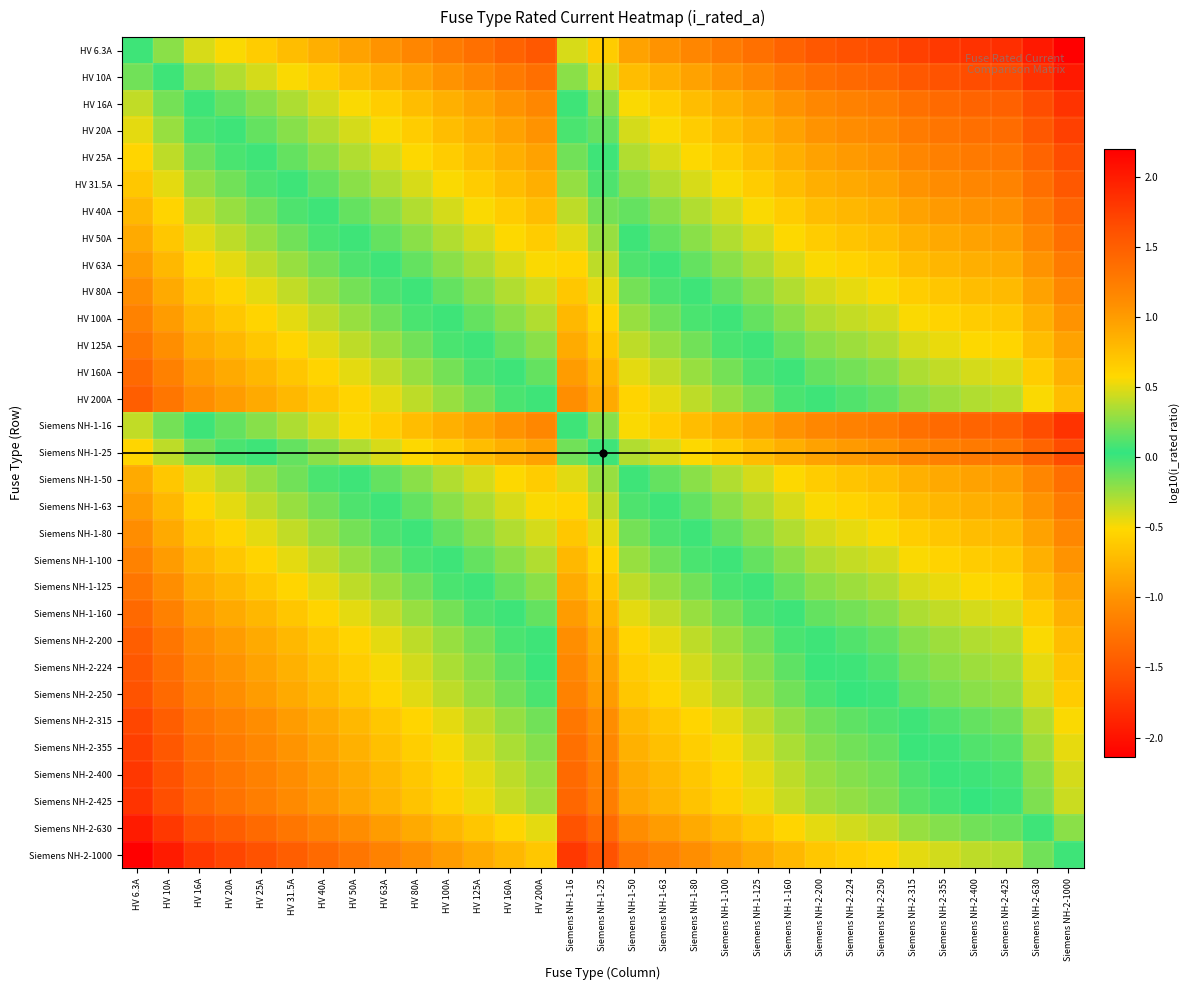

Reading right to left, what are all the values shown in this chart?

HV 6.3A: Siemens NH-2-1000=-2.1	Siemens NH-2-630=-2.0	Siemens NH-2-425=-1.8	Siemens NH-2-400=-1.8	Siemens NH-2-355=-1.7	Siemens NH-2-315=-1.7	Siemens NH-2-250=-1.6	Siemens NH-2-224=-1.5	Siemens NH-2-200=-1.5	Siemens NH-1-160=-1.4	Siemens NH-1-125=-1.3	Siemens NH-1-100=-1.2	Siemens NH-1-80=-1.1	Siemens NH-1-63=-1.0	Siemens NH-1-50=-0.9	Siemens NH-1-25=-0.6	Siemens NH-1-16=-0.4	HV 200A=-1.5	HV 160A=-1.4	HV 125A=-1.3	HV 100A=-1.2	HV 80A=-1.1	HV 63A=-1.0	HV 50A=-0.9	HV 40A=-0.8	HV 31.5A=-0.7	HV 25A=-0.6	HV 20A=-0.5	HV 16A=-0.4	HV 10A=-0.2	HV 6.3A=0.0
HV 10A: Siemens NH-2-1000=-2.0	Siemens NH-2-630=-1.8	Siemens NH-2-425=-1.6	Siemens NH-2-400=-1.6	Siemens NH-2-355=-1.5	Siemens NH-2-315=-1.5	Siemens NH-2-250=-1.4	Siemens NH-2-224=-1.3	Siemens NH-2-200=-1.3	Siemens NH-1-160=-1.2	Siemens NH-1-125=-1.1	Siemens NH-1-100=-1.0	Siemens NH-1-80=-0.9	Siemens NH-1-63=-0.8	Siemens NH-1-50=-0.7	Siemens NH-1-25=-0.4	Siemens NH-1-16=-0.2	HV 200A=-1.3	HV 160A=-1.2	HV 125A=-1.1	HV 100A=-1.0	HV 80A=-0.9	HV 63A=-0.8	HV 50A=-0.7	HV 40A=-0.6	HV 31.5A=-0.5	HV 25A=-0.4	HV 20A=-0.3	HV 16A=-0.2	HV 10A=0.0	HV 6.3A=0.2
HV 16A: Siemens NH-2-1000=-1.8	Siemens NH-2-630=-1.6	Siemens NH-2-425=-1.4	Siemens NH-2-400=-1.4	Siemens NH-2-355=-1.3	Siemens NH-2-315=-1.3	Siemens NH-2-250=-1.2	Siemens NH-2-224=-1.1	Siemens NH-2-200=-1.1	Siemens NH-1-160=-1.0	Siemens NH-1-125=-0.9	Siemens NH-1-100=-0.8	Siemens NH-1-80=-0.7	Siemens NH-1-63=-0.6	Siemens NH-1-50=-0.5	Siemens NH-1-25=-0.2	Siemens NH-1-16=0.0	HV 200A=-1.1	HV 160A=-1.0	HV 125A=-0.9	HV 100A=-0.8	HV 80A=-0.7	HV 63A=-0.6	HV 50A=-0.5	HV 40A=-0.4	HV 31.5A=-0.3	HV 25A=-0.2	HV 20A=-0.1	HV 16A=0.0	HV 10A=0.2	HV 6.3A=0.4
HV 20A: Siemens NH-2-1000=-1.7	Siemens NH-2-630=-1.5	Siemens NH-2-425=-1.3	Siemens NH-2-400=-1.3	Siemens NH-2-355=-1.2	Siemens NH-2-315=-1.2	Siemens NH-2-250=-1.1	Siemens NH-2-224=-1.0	Siemens NH-2-200=-1.0	Siemens NH-1-160=-0.9	Siemens NH-1-125=-0.8	Siemens NH-1-100=-0.7	Siemens NH-1-80=-0.6	Siemens NH-1-63=-0.5	Siemens NH-1-50=-0.4	Siemens NH-1-25=-0.1	Siemens NH-1-16=0.1	HV 200A=-1.0	HV 160A=-0.9	HV 125A=-0.8	HV 100A=-0.7	HV 80A=-0.6	HV 63A=-0.5	HV 50A=-0.4	HV 40A=-0.3	HV 31.5A=-0.2	HV 25A=-0.1	HV 20A=0.0	HV 16A=0.1	HV 10A=0.3	HV 6.3A=0.5
HV 25A: Siemens NH-2-1000=-1.6	Siemens NH-2-630=-1.4	Siemens NH-2-425=-1.2	Siemens NH-2-400=-1.2	Siemens NH-2-355=-1.1	Siemens NH-2-315=-1.1	Siemens NH-2-250=-1.0	Siemens NH-2-224=-0.9	Siemens NH-2-200=-0.9	Siemens NH-1-160=-0.8	Siemens NH-1-125=-0.7	Siemens NH-1-100=-0.6	Siemens NH-1-80=-0.5	Siemens NH-1-63=-0.4	Siemens NH-1-50=-0.3	Siemens NH-1-25=0.0	Siemens NH-1-16=0.2	HV 200A=-0.9	HV 160A=-0.8	HV 125A=-0.7	HV 100A=-0.6	HV 80A=-0.5	HV 63A=-0.4	HV 50A=-0.3	HV 40A=-0.2	HV 31.5A=-0.1	HV 25A=0.0	HV 20A=0.1	HV 16A=0.2	HV 10A=0.4	HV 6.3A=0.6
HV 31.5A: Siemens NH-2-1000=-1.5	Siemens NH-2-630=-1.3	Siemens NH-2-425=-1.1	Siemens NH-2-400=-1.1	Siemens NH-2-355=-1.0	Siemens NH-2-315=-1.0	Siemens NH-2-250=-0.9	Siemens NH-2-224=-0.8	Siemens NH-2-200=-0.8	Siemens NH-1-160=-0.7	Siemens NH-1-125=-0.6	Siemens NH-1-100=-0.5	Siemens NH-1-80=-0.4	Siemens NH-1-63=-0.3	Siemens NH-1-50=-0.2	Siemens NH-1-25=0.1	Siemens NH-1-16=0.3	HV 200A=-0.8	HV 160A=-0.7	HV 125A=-0.6	HV 100A=-0.5	HV 80A=-0.4	HV 63A=-0.3	HV 50A=-0.2	HV 40A=-0.1	HV 31.5A=0.0	HV 25A=0.1	HV 20A=0.2	HV 16A=0.3	HV 10A=0.5	HV 6.3A=0.7
HV 40A: Siemens NH-2-1000=-1.4	Siemens NH-2-630=-1.2	Siemens NH-2-425=-1.0	Siemens NH-2-400=-1.0	Siemens NH-2-355=-0.9	Siemens NH-2-315=-0.9	Siemens NH-2-250=-0.8	Siemens NH-2-224=-0.7	Siemens NH-2-200=-0.7	Siemens NH-1-160=-0.6	Siemens NH-1-125=-0.5	Siemens NH-1-100=-0.4	Siemens NH-1-80=-0.3	Siemens NH-1-63=-0.2	Siemens NH-1-50=-0.1	Siemens NH-1-25=0.2	Siemens NH-1-16=0.4	HV 200A=-0.7	HV 160A=-0.6	HV 125A=-0.5	HV 100A=-0.4	HV 80A=-0.3	HV 63A=-0.2	HV 50A=-0.1	HV 40A=0.0	HV 31.5A=0.1	HV 25A=0.2	HV 20A=0.3	HV 16A=0.4	HV 10A=0.6	HV 6.3A=0.8
HV 50A: Siemens NH-2-1000=-1.3	Siemens NH-2-630=-1.1	Siemens NH-2-425=-0.9	Siemens NH-2-400=-0.9	Siemens NH-2-355=-0.8	Siemens NH-2-315=-0.8	Siemens NH-2-250=-0.7	Siemens NH-2-224=-0.6	Siemens NH-2-200=-0.6	Siemens NH-1-160=-0.5	Siemens NH-1-125=-0.4	Siemens NH-1-100=-0.3	Siemens NH-1-80=-0.2	Siemens NH-1-63=-0.1	Siemens NH-1-50=0.0	Siemens NH-1-25=0.3	Siemens NH-1-16=0.5	HV 200A=-0.6	HV 160A=-0.5	HV 125A=-0.4	HV 100A=-0.3	HV 80A=-0.2	HV 63A=-0.1	HV 50A=0.0	HV 40A=0.1	HV 31.5A=0.2	HV 25A=0.3	HV 20A=0.4	HV 16A=0.5	HV 10A=0.7	HV 6.3A=0.9
HV 63A: Siemens NH-2-1000=-1.2	Siemens NH-2-630=-1.0	Siemens NH-2-425=-0.8	Siemens NH-2-400=-0.8	Siemens NH-2-355=-0.7	Siemens NH-2-315=-0.7	Siemens NH-2-250=-0.6	Siemens NH-2-224=-0.5	Siemens NH-2-200=-0.5	Siemens NH-1-160=-0.4	Siemens NH-1-125=-0.3	Siemens NH-1-100=-0.2	Siemens NH-1-80=-0.1	Siemens NH-1-63=0.0	Siemens NH-1-50=0.1	Siemens NH-1-25=0.4	Siemens NH-1-16=0.6	HV 200A=-0.5	HV 160A=-0.4	HV 125A=-0.3	HV 100A=-0.2	HV 80A=-0.1	HV 63A=0.0	HV 50A=0.1	HV 40A=0.2	HV 31.5A=0.3	HV 25A=0.4	HV 20A=0.5	HV 16A=0.6	HV 10A=0.8	HV 6.3A=1.0
HV 80A: Siemens NH-2-1000=-1.1	Siemens NH-2-630=-0.9	Siemens NH-2-425=-0.7	Siemens NH-2-400=-0.7	Siemens NH-2-355=-0.6	Siemens NH-2-315=-0.6	Siemens NH-2-250=-0.5	Siemens NH-2-224=-0.4	Siemens NH-2-200=-0.4	Siemens NH-1-160=-0.3	Siemens NH-1-125=-0.2	Siemens NH-1-100=-0.1	Siemens NH-1-80=0.0	Siemens NH-1-63=0.1	Siemens NH-1-50=0.2	Siemens NH-1-25=0.5	Siemens NH-1-16=0.7	HV 200A=-0.4	HV 160A=-0.3	HV 125A=-0.2	HV 100A=-0.1	HV 80A=0.0	HV 63A=0.1	HV 50A=0.2	HV 40A=0.3	HV 31.5A=0.4	HV 25A=0.5	HV 20A=0.6	HV 16A=0.7	HV 10A=0.9	HV 6.3A=1.1
HV 100A: Siemens NH-2-1000=-1.0	Siemens NH-2-630=-0.8	Siemens NH-2-425=-0.6	Siemens NH-2-400=-0.6	Siemens NH-2-355=-0.5	Siemens NH-2-315=-0.5	Siemens NH-2-250=-0.4	Siemens NH-2-224=-0.3	Siemens NH-2-200=-0.3	Siemens NH-1-160=-0.2	Siemens NH-1-125=-0.1	Siemens NH-1-100=0.0	Siemens NH-1-80=0.1	Siemens NH-1-63=0.2	Siemens NH-1-50=0.3	Siemens NH-1-25=0.6	Siemens NH-1-16=0.8	HV 200A=-0.3	HV 160A=-0.2	HV 125A=-0.1	HV 100A=0.0	HV 80A=0.1	HV 63A=0.2	HV 50A=0.3	HV 40A=0.4	HV 31.5A=0.5	HV 25A=0.6	HV 20A=0.7	HV 16A=0.8	HV 10A=1.0	HV 6.3A=1.2
HV 125A: Siemens NH-2-1000=-0.9	Siemens NH-2-630=-0.7	Siemens NH-2-425=-0.5	Siemens NH-2-400=-0.5	Siemens NH-2-355=-0.5	Siemens NH-2-315=-0.4	Siemens NH-2-250=-0.3	Siemens NH-2-224=-0.3	Siemens NH-2-200=-0.2	Siemens NH-1-160=-0.1	Siemens NH-1-125=0.0	Siemens NH-1-100=0.1	Siemens NH-1-80=0.2	Siemens NH-1-63=0.3	Siemens NH-1-50=0.4	Siemens NH-1-25=0.7	Siemens NH-1-16=0.9	HV 200A=-0.2	HV 160A=-0.1	HV 125A=0.0	HV 100A=0.1	HV 80A=0.2	HV 63A=0.3	HV 50A=0.4	HV 40A=0.5	HV 31.5A=0.6	HV 25A=0.7	HV 20A=0.8	HV 16A=0.9	HV 10A=1.1	HV 6.3A=1.3
HV 160A: Siemens NH-2-1000=-0.8	Siemens NH-2-630=-0.6	Siemens NH-2-425=-0.4	Siemens NH-2-400=-0.4	Siemens NH-2-355=-0.3	Siemens NH-2-315=-0.3	Siemens NH-2-250=-0.2	Siemens NH-2-224=-0.1	Siemens NH-2-200=-0.1	Siemens NH-1-160=0.0	Siemens NH-1-125=0.1	Siemens NH-1-100=0.2	Siemens NH-1-80=0.3	Siemens NH-1-63=0.4	Siemens NH-1-50=0.5	Siemens NH-1-25=0.8	Siemens NH-1-16=1.0	HV 200A=-0.1	HV 160A=0.0	HV 125A=0.1	HV 100A=0.2	HV 80A=0.3	HV 63A=0.4	HV 50A=0.5	HV 40A=0.6	HV 31.5A=0.7	HV 25A=0.8	HV 20A=0.9	HV 16A=1.0	HV 10A=1.2	HV 6.3A=1.4
HV 200A: Siemens NH-2-1000=-0.7	Siemens NH-2-630=-0.5	Siemens NH-2-425=-0.3	Siemens NH-2-400=-0.3	Siemens NH-2-355=-0.2	Siemens NH-2-315=-0.2	Siemens NH-2-250=-0.1	Siemens NH-2-224=-0.0	Siemens NH-2-200=0.0	Siemens NH-1-160=0.1	Siemens NH-1-125=0.2	Siemens NH-1-100=0.3	Siemens NH-1-80=0.4	Siemens NH-1-63=0.5	Siemens NH-1-50=0.6	Siemens NH-1-25=0.9	Siemens NH-1-16=1.1	HV 200A=0.0	HV 160A=0.1	HV 125A=0.2	HV 100A=0.3	HV 80A=0.4	HV 63A=0.5	HV 50A=0.6	HV 40A=0.7	HV 31.5A=0.8	HV 25A=0.9	HV 20A=1.0	HV 16A=1.1	HV 10A=1.3	HV 6.3A=1.5
Siemens NH-1-16: Siemens NH-2-1000=-1.8	Siemens NH-2-630=-1.6	Siemens NH-2-425=-1.4	Siemens NH-2-400=-1.4	Siemens NH-2-355=-1.3	Siemens NH-2-315=-1.3	Siemens NH-2-250=-1.2	Siemens NH-2-224=-1.1	Siemens NH-2-200=-1.1	Siemens NH-1-160=-1.0	Siemens NH-1-125=-0.9	Siemens NH-1-100=-0.8	Siemens NH-1-80=-0.7	Siemens NH-1-63=-0.6	Siemens NH-1-50=-0.5	Siemens NH-1-25=-0.2	Siemens NH-1-16=0.0	HV 200A=-1.1	HV 160A=-1.0	HV 125A=-0.9	HV 100A=-0.8	HV 80A=-0.7	HV 63A=-0.6	HV 50A=-0.5	HV 40A=-0.4	HV 31.5A=-0.3	HV 25A=-0.2	HV 20A=-0.1	HV 16A=0.0	HV 10A=0.2	HV 6.3A=0.4
Siemens NH-1-25: Siemens NH-2-1000=-1.6	Siemens NH-2-630=-1.4	Siemens NH-2-425=-1.2	Siemens NH-2-400=-1.2	Siemens NH-2-355=-1.1	Siemens NH-2-315=-1.1	Siemens NH-2-250=-1.0	Siemens NH-2-224=-0.9	Siemens NH-2-200=-0.9	Siemens NH-1-160=-0.8	Siemens NH-1-125=-0.7	Siemens NH-1-100=-0.6	Siemens NH-1-80=-0.5	Siemens NH-1-63=-0.4	Siemens NH-1-50=-0.3	Siemens NH-1-25=0.0	Siemens NH-1-16=0.2	HV 200A=-0.9	HV 160A=-0.8	HV 125A=-0.7	HV 100A=-0.6	HV 80A=-0.5	HV 63A=-0.4	HV 50A=-0.3	HV 40A=-0.2	HV 31.5A=-0.1	HV 25A=0.0	HV 20A=0.1	HV 16A=0.2	HV 10A=0.4	HV 6.3A=0.6
Siemens NH-1-50: Siemens NH-2-1000=-1.3	Siemens NH-2-630=-1.1	Siemens NH-2-425=-0.9	Siemens NH-2-400=-0.9	Siemens NH-2-355=-0.8	Siemens NH-2-315=-0.8	Siemens NH-2-250=-0.7	Siemens NH-2-224=-0.6	Siemens NH-2-200=-0.6	Siemens NH-1-160=-0.5	Siemens NH-1-125=-0.4	Siemens NH-1-100=-0.3	Siemens NH-1-80=-0.2	Siemens NH-1-63=-0.1	Siemens NH-1-50=0.0	Siemens NH-1-25=0.3	Siemens NH-1-16=0.5	HV 200A=-0.6	HV 160A=-0.5	HV 125A=-0.4	HV 100A=-0.3	HV 80A=-0.2	HV 63A=-0.1	HV 50A=0.0	HV 40A=0.1	HV 31.5A=0.2	HV 25A=0.3	HV 20A=0.4	HV 16A=0.5	HV 10A=0.7	HV 6.3A=0.9
Siemens NH-1-63: Siemens NH-2-1000=-1.2	Siemens NH-2-630=-1.0	Siemens NH-2-425=-0.8	Siemens NH-2-400=-0.8	Siemens NH-2-355=-0.7	Siemens NH-2-315=-0.7	Siemens NH-2-250=-0.6	Siemens NH-2-224=-0.5	Siemens NH-2-200=-0.5	Siemens NH-1-160=-0.4	Siemens NH-1-125=-0.3	Siemens NH-1-100=-0.2	Siemens NH-1-80=-0.1	Siemens NH-1-63=0.0	Siemens NH-1-50=0.1	Siemens NH-1-25=0.4	Siemens NH-1-16=0.6	HV 200A=-0.5	HV 160A=-0.4	HV 125A=-0.3	HV 100A=-0.2	HV 80A=-0.1	HV 63A=0.0	HV 50A=0.1	HV 40A=0.2	HV 31.5A=0.3	HV 25A=0.4	HV 20A=0.5	HV 16A=0.6	HV 10A=0.8	HV 6.3A=1.0
Siemens NH-1-80: Siemens NH-2-1000=-1.1	Siemens NH-2-630=-0.9	Siemens NH-2-425=-0.7	Siemens NH-2-400=-0.7	Siemens NH-2-355=-0.6	Siemens NH-2-315=-0.6	Siemens NH-2-250=-0.5	Siemens NH-2-224=-0.4	Siemens NH-2-200=-0.4	Siemens NH-1-160=-0.3	Siemens NH-1-125=-0.2	Siemens NH-1-100=-0.1	Siemens NH-1-80=0.0	Siemens NH-1-63=0.1	Siemens NH-1-50=0.2	Siemens NH-1-25=0.5	Siemens NH-1-16=0.7	HV 200A=-0.4	HV 160A=-0.3	HV 125A=-0.2	HV 100A=-0.1	HV 80A=0.0	HV 63A=0.1	HV 50A=0.2	HV 40A=0.3	HV 31.5A=0.4	HV 25A=0.5	HV 20A=0.6	HV 16A=0.7	HV 10A=0.9	HV 6.3A=1.1
Siemens NH-1-100: Siemens NH-2-1000=-1.0	Siemens NH-2-630=-0.8	Siemens NH-2-425=-0.6	Siemens NH-2-400=-0.6	Siemens NH-2-355=-0.5	Siemens NH-2-315=-0.5	Siemens NH-2-250=-0.4	Siemens NH-2-224=-0.3	Siemens NH-2-200=-0.3	Siemens NH-1-160=-0.2	Siemens NH-1-125=-0.1	Siemens NH-1-100=0.0	Siemens NH-1-80=0.1	Siemens NH-1-63=0.2	Siemens NH-1-50=0.3	Siemens NH-1-25=0.6	Siemens NH-1-16=0.8	HV 200A=-0.3	HV 160A=-0.2	HV 125A=-0.1	HV 100A=0.0	HV 80A=0.1	HV 63A=0.2	HV 50A=0.3	HV 40A=0.4	HV 31.5A=0.5	HV 25A=0.6	HV 20A=0.7	HV 16A=0.8	HV 10A=1.0	HV 6.3A=1.2
Siemens NH-1-125: Siemens NH-2-1000=-0.9	Siemens NH-2-630=-0.7	Siemens NH-2-425=-0.5	Siemens NH-2-400=-0.5	Siemens NH-2-355=-0.5	Siemens NH-2-315=-0.4	Siemens NH-2-250=-0.3	Siemens NH-2-224=-0.3	Siemens NH-2-200=-0.2	Siemens NH-1-160=-0.1	Siemens NH-1-125=0.0	Siemens NH-1-100=0.1	Siemens NH-1-80=0.2	Siemens NH-1-63=0.3	Siemens NH-1-50=0.4	Siemens NH-1-25=0.7	Siemens NH-1-16=0.9	HV 200A=-0.2	HV 160A=-0.1	HV 125A=0.0	HV 100A=0.1	HV 80A=0.2	HV 63A=0.3	HV 50A=0.4	HV 40A=0.5	HV 31.5A=0.6	HV 25A=0.7	HV 20A=0.8	HV 16A=0.9	HV 10A=1.1	HV 6.3A=1.3
Siemens NH-1-160: Siemens NH-2-1000=-0.8	Siemens NH-2-630=-0.6	Siemens NH-2-425=-0.4	Siemens NH-2-400=-0.4	Siemens NH-2-355=-0.3	Siemens NH-2-315=-0.3	Siemens NH-2-250=-0.2	Siemens NH-2-224=-0.1	Siemens NH-2-200=-0.1	Siemens NH-1-160=0.0	Siemens NH-1-125=0.1	Siemens NH-1-100=0.2	Siemens NH-1-80=0.3	Siemens NH-1-63=0.4	Siemens NH-1-50=0.5	Siemens NH-1-25=0.8	Siemens NH-1-16=1.0	HV 200A=-0.1	HV 160A=0.0	HV 125A=0.1	HV 100A=0.2	HV 80A=0.3	HV 63A=0.4	HV 50A=0.5	HV 40A=0.6	HV 31.5A=0.7	HV 25A=0.8	HV 20A=0.9	HV 16A=1.0	HV 10A=1.2	HV 6.3A=1.4
Siemens NH-2-200: Siemens NH-2-1000=-0.7	Siemens NH-2-630=-0.5	Siemens NH-2-425=-0.3	Siemens NH-2-400=-0.3	Siemens NH-2-355=-0.2	Siemens NH-2-315=-0.2	Siemens NH-2-250=-0.1	Siemens NH-2-224=-0.0	Siemens NH-2-200=0.0	Siemens NH-1-160=0.1	Siemens NH-1-125=0.2	Siemens NH-1-100=0.3	Siemens NH-1-80=0.4	Siemens NH-1-63=0.5	Siemens NH-1-50=0.6	Siemens NH-1-25=0.9	Siemens NH-1-16=1.1	HV 200A=0.0	HV 160A=0.1	HV 125A=0.2	HV 100A=0.3	HV 80A=0.4	HV 63A=0.5	HV 50A=0.6	HV 40A=0.7	HV 31.5A=0.8	HV 25A=0.9	HV 20A=1.0	HV 16A=1.1	HV 10A=1.3	HV 6.3A=1.5
Siemens NH-2-224: Siemens NH-2-1000=-0.6	Siemens NH-2-630=-0.4	Siemens NH-2-425=-0.3	Siemens NH-2-400=-0.3	Siemens NH-2-355=-0.2	Siemens NH-2-315=-0.1	Siemens NH-2-250=-0.0	Siemens NH-2-224=0.0	Siemens NH-2-200=0.0	Siemens NH-1-160=0.1	Siemens NH-1-125=0.3	Siemens NH-1-100=0.4	Siemens NH-1-80=0.4	Siemens NH-1-63=0.6	Siemens NH-1-50=0.7	Siemens NH-1-25=1.0	Siemens NH-1-16=1.1	HV 200A=0.0	HV 160A=0.1	HV 125A=0.3	HV 100A=0.4	HV 80A=0.4	HV 63A=0.6	HV 50A=0.7	HV 40A=0.7	HV 31.5A=0.9	HV 25A=1.0	HV 20A=1.0	HV 16A=1.1	HV 10A=1.4	HV 6.3A=1.6
Siemens NH-2-250: Siemens NH-2-1000=-0.6	Siemens NH-2-630=-0.4	Siemens NH-2-425=-0.2	Siemens NH-2-400=-0.2	Siemens NH-2-355=-0.2	Siemens NH-2-315=-0.1	Siemens NH-2-250=0.0	Siemens NH-2-224=0.0	Siemens NH-2-200=0.1	Siemens NH-1-160=0.2	Siemens NH-1-125=0.3	Siemens NH-1-100=0.4	Siemens NH-1-80=0.5	Siemens NH-1-63=0.6	Siemens NH-1-50=0.7	Siemens NH-1-25=1.0	Siemens NH-1-16=1.2	HV 200A=0.1	HV 160A=0.2	HV 125A=0.3	HV 100A=0.4	HV 80A=0.5	HV 63A=0.6	HV 50A=0.7	HV 40A=0.8	HV 31.5A=0.9	HV 25A=1.0	HV 20A=1.1	HV 16A=1.2	HV 10A=1.4	HV 6.3A=1.6
Siemens NH-2-315: Siemens NH-2-1000=-0.5	Siemens NH-2-630=-0.3	Siemens NH-2-425=-0.1	Siemens NH-2-400=-0.1	Siemens NH-2-355=-0.1	Siemens NH-2-315=0.0	Siemens NH-2-250=0.1	Siemens NH-2-224=0.1	Siemens NH-2-200=0.2	Siemens NH-1-160=0.3	Siemens NH-1-125=0.4	Siemens NH-1-100=0.5	Siemens NH-1-80=0.6	Siemens NH-1-63=0.7	Siemens NH-1-50=0.8	Siemens NH-1-25=1.1	Siemens NH-1-16=1.3	HV 200A=0.2	HV 160A=0.3	HV 125A=0.4	HV 100A=0.5	HV 80A=0.6	HV 63A=0.7	HV 50A=0.8	HV 40A=0.9	HV 31.5A=1.0	HV 25A=1.1	HV 20A=1.2	HV 16A=1.3	HV 10A=1.5	HV 6.3A=1.7
Siemens NH-2-355: Siemens NH-2-1000=-0.4	Siemens NH-2-630=-0.2	Siemens NH-2-425=-0.1	Siemens NH-2-400=-0.1	Siemens NH-2-355=0.0	Siemens NH-2-315=0.1	Siemens NH-2-250=0.2	Siemens NH-2-224=0.2	Siemens NH-2-200=0.2	Siemens NH-1-160=0.3	Siemens NH-1-125=0.5	Siemens NH-1-100=0.6	Siemens NH-1-80=0.6	Siemens NH-1-63=0.8	Siemens NH-1-50=0.9	Siemens NH-1-25=1.2	Siemens NH-1-16=1.3	HV 200A=0.2	HV 160A=0.3	HV 125A=0.5	HV 100A=0.6	HV 80A=0.6	HV 63A=0.8	HV 50A=0.9	HV 40A=0.9	HV 31.5A=1.1	HV 25A=1.2	HV 20A=1.2	HV 16A=1.3	HV 10A=1.6	HV 6.3A=1.8
Siemens NH-2-400: Siemens NH-2-1000=-0.4	Siemens NH-2-630=-0.2	Siemens NH-2-425=-0.0	Siemens NH-2-400=0.0	Siemens NH-2-355=0.1	Siemens NH-2-315=0.1	Siemens NH-2-250=0.2	Siemens NH-2-224=0.3	Siemens NH-2-200=0.3	Siemens NH-1-160=0.4	Siemens NH-1-125=0.5	Siemens NH-1-100=0.6	Siemens NH-1-80=0.7	Siemens NH-1-63=0.8	Siemens NH-1-50=0.9	Siemens NH-1-25=1.2	Siemens NH-1-16=1.4	HV 200A=0.3	HV 160A=0.4	HV 125A=0.5	HV 100A=0.6	HV 80A=0.7	HV 63A=0.8	HV 50A=0.9	HV 40A=1.0	HV 31.5A=1.1	HV 25A=1.2	HV 20A=1.3	HV 16A=1.4	HV 10A=1.6	HV 6.3A=1.8
Siemens NH-2-425: Siemens NH-2-1000=-0.4	Siemens NH-2-630=-0.2	Siemens NH-2-425=0.0	Siemens NH-2-400=0.0	Siemens NH-2-355=0.1	Siemens NH-2-315=0.1	Siemens NH-2-250=0.2	Siemens NH-2-224=0.3	Siemens NH-2-200=0.3	Siemens NH-1-160=0.4	Siemens NH-1-125=0.5	Siemens NH-1-100=0.6	Siemens NH-1-80=0.7	Siemens NH-1-63=0.8	Siemens NH-1-50=0.9	Siemens NH-1-25=1.2	Siemens NH-1-16=1.4	HV 200A=0.3	HV 160A=0.4	HV 125A=0.5	HV 100A=0.6	HV 80A=0.7	HV 63A=0.8	HV 50A=0.9	HV 40A=1.0	HV 31.5A=1.1	HV 25A=1.2	HV 20A=1.3	HV 16A=1.4	HV 10A=1.6	HV 6.3A=1.8
Siemens NH-2-630: Siemens NH-2-1000=-0.2	Siemens NH-2-630=0.0	Siemens NH-2-425=0.2	Siemens NH-2-400=0.2	Siemens NH-2-355=0.2	Siemens NH-2-315=0.3	Siemens NH-2-250=0.4	Siemens NH-2-224=0.4	Siemens NH-2-200=0.5	Siemens NH-1-160=0.6	Siemens NH-1-125=0.7	Siemens NH-1-100=0.8	Siemens NH-1-80=0.9	Siemens NH-1-63=1.0	Siemens NH-1-50=1.1	Siemens NH-1-25=1.4	Siemens NH-1-16=1.6	HV 200A=0.5	HV 160A=0.6	HV 125A=0.7	HV 100A=0.8	HV 80A=0.9	HV 63A=1.0	HV 50A=1.1	HV 40A=1.2	HV 31.5A=1.3	HV 25A=1.4	HV 20A=1.5	HV 16A=1.6	HV 10A=1.8	HV 6.3A=2.0
Siemens NH-2-1000: Siemens NH-2-1000=0.0	Siemens NH-2-630=0.2	Siemens NH-2-425=0.4	Siemens NH-2-400=0.4	Siemens NH-2-355=0.4	Siemens NH-2-315=0.5	Siemens NH-2-250=0.6	Siemens NH-2-224=0.6	Siemens NH-2-200=0.7	Siemens NH-1-160=0.8	Siemens NH-1-125=0.9	Siemens NH-1-100=1.0	Siemens NH-1-80=1.1	Siemens NH-1-63=1.2	Siemens NH-1-50=1.3	Siemens NH-1-25=1.6	Siemens NH-1-16=1.8	HV 200A=0.7	HV 160A=0.8	HV 125A=0.9	HV 100A=1.0	HV 80A=1.1	HV 63A=1.2	HV 50A=1.3	HV 40A=1.4	HV 31.5A=1.5	HV 25A=1.6	HV 20A=1.7	HV 16A=1.8	HV 10A=2.0	HV 6.3A=2.2